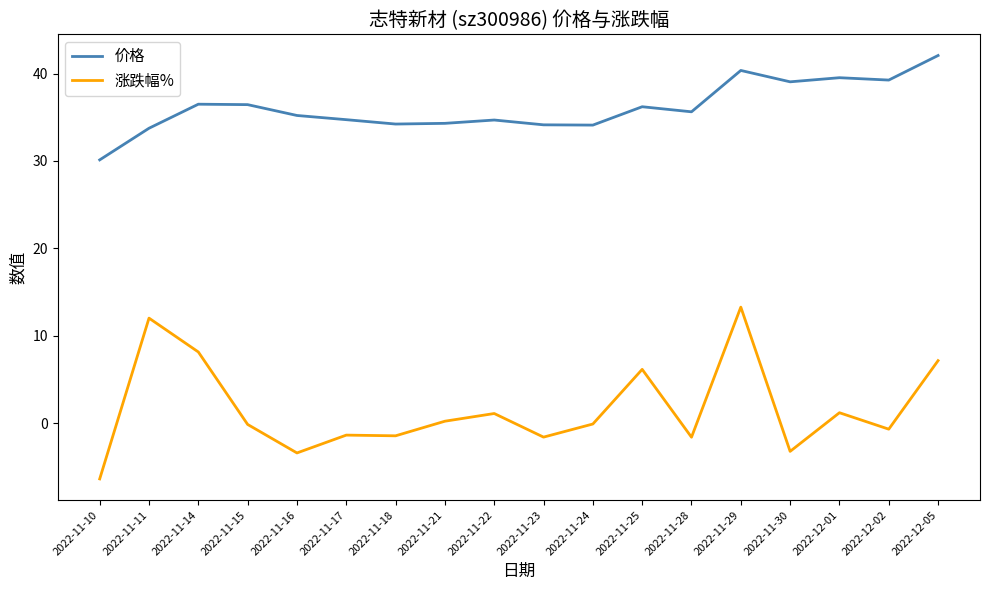

What is the approximate value of 涨跌幅% at 2022-11-30?

-3.2